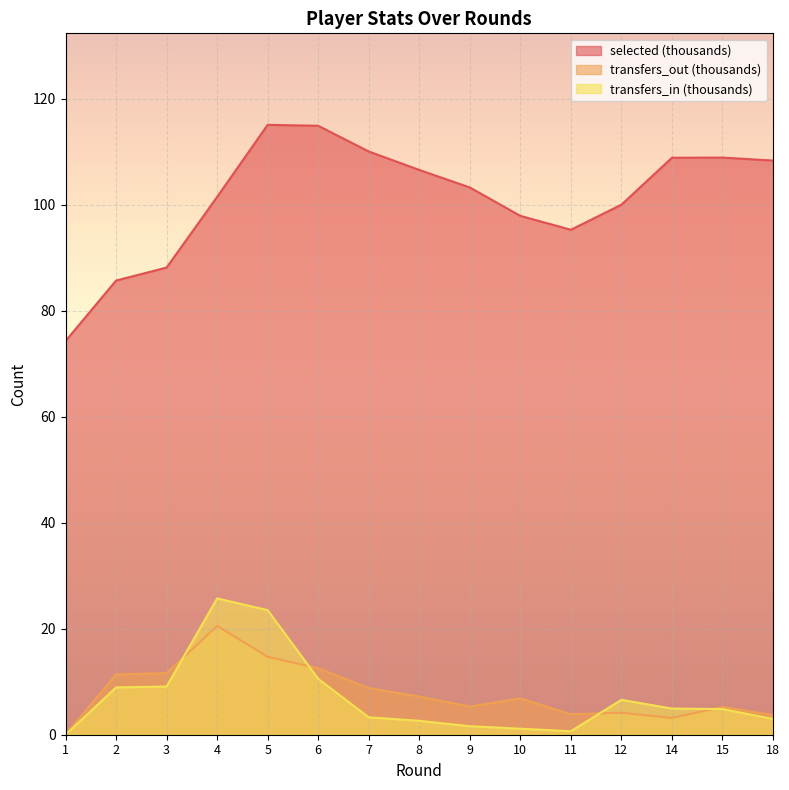

The value of selected at 18 is 108.4. True or false?

True